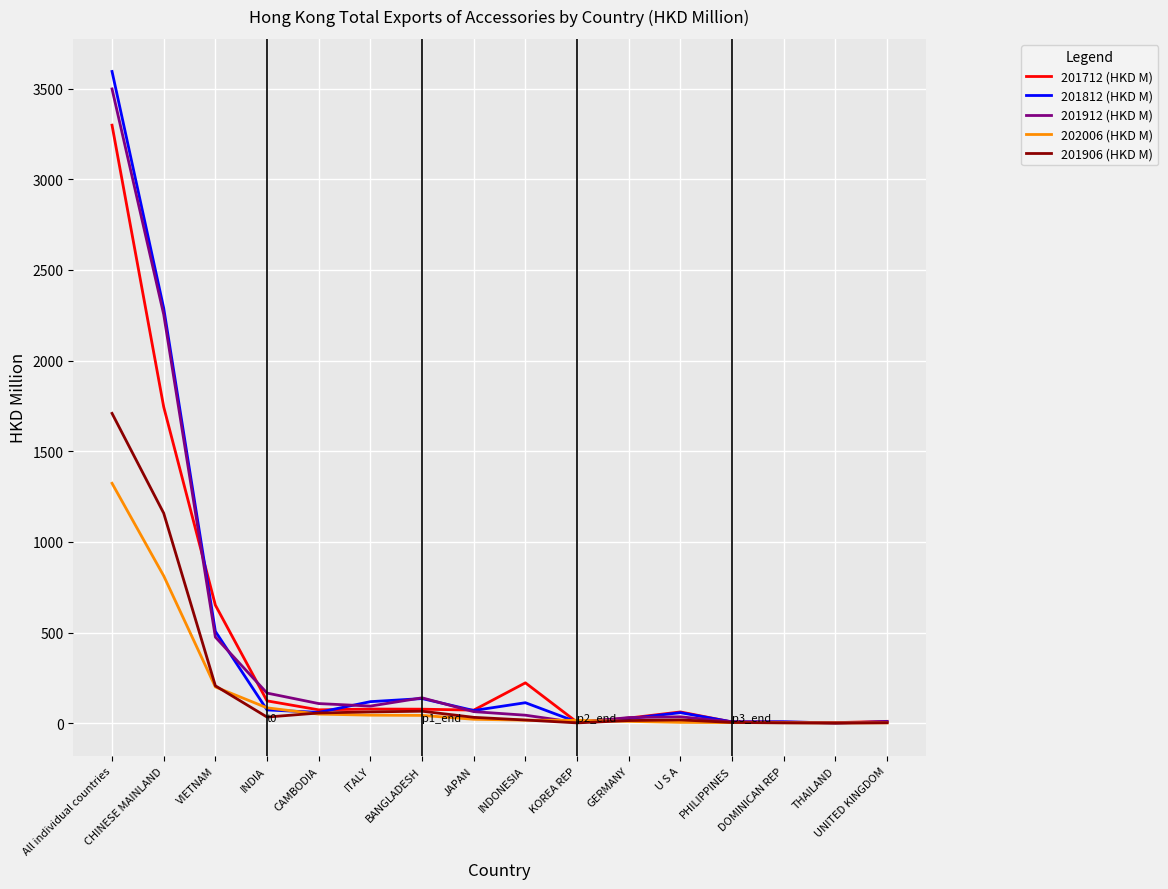

Is it true that 201812 (HKD M) equals 3594.9 at All individual countries?

True